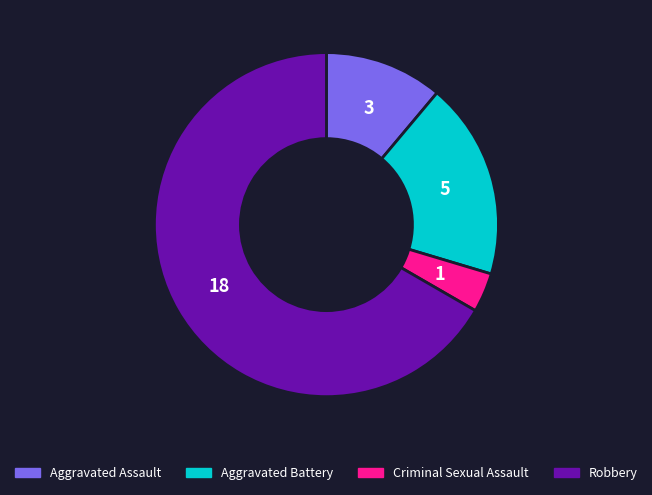

Between Robbery and Aggravated Assault, which is larger?

Robbery